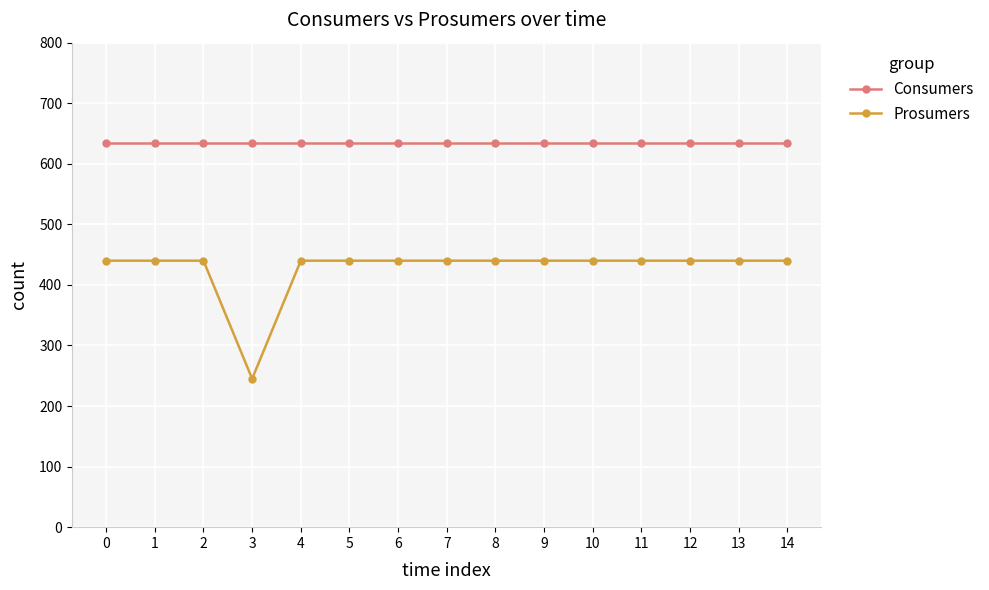

True or false: Prosumers and Consumers cross at least once.

False